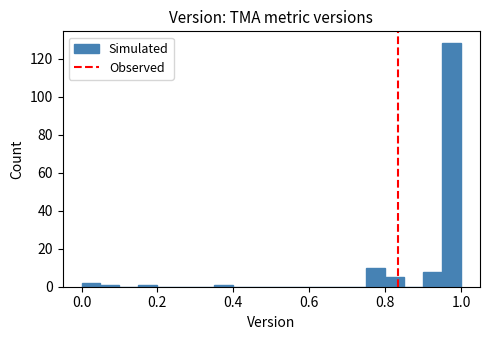

Read against the x-axis, roughly where is the centre of the tallest bar?

0.98